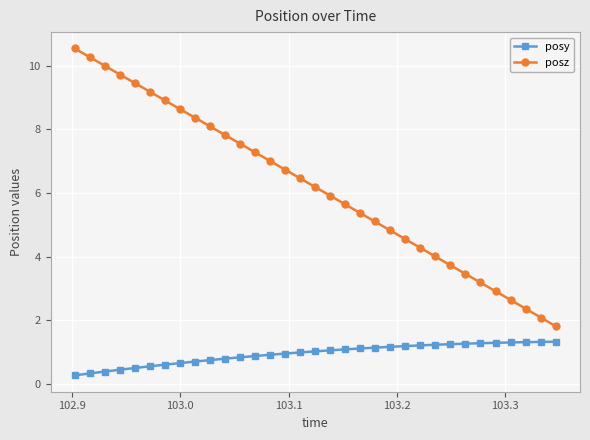

List the series in order of their overall mean, highest first.

posz, posy